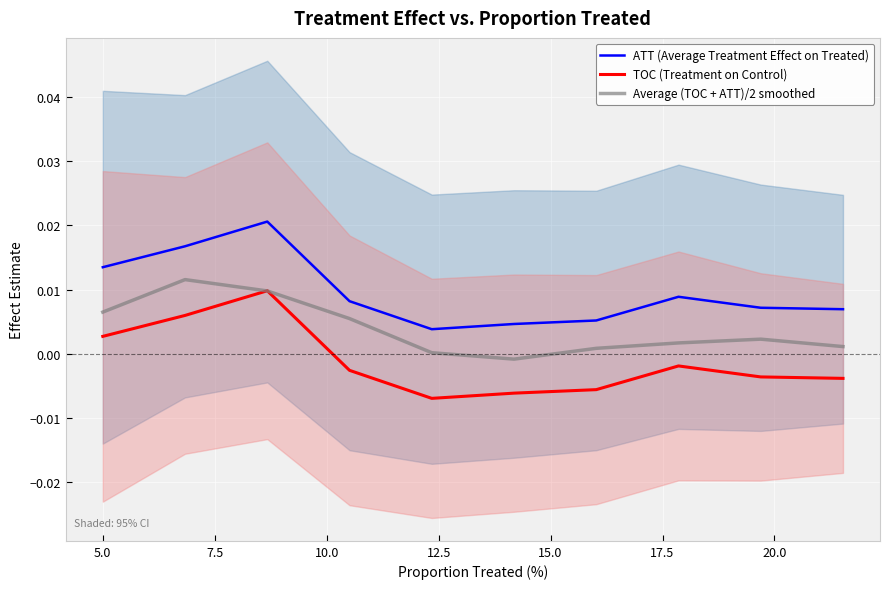

True or false: ATT (Average Treatment Effect on Treated) and Average (TOC + ATT)/2 smoothed intersect in this chart.

False